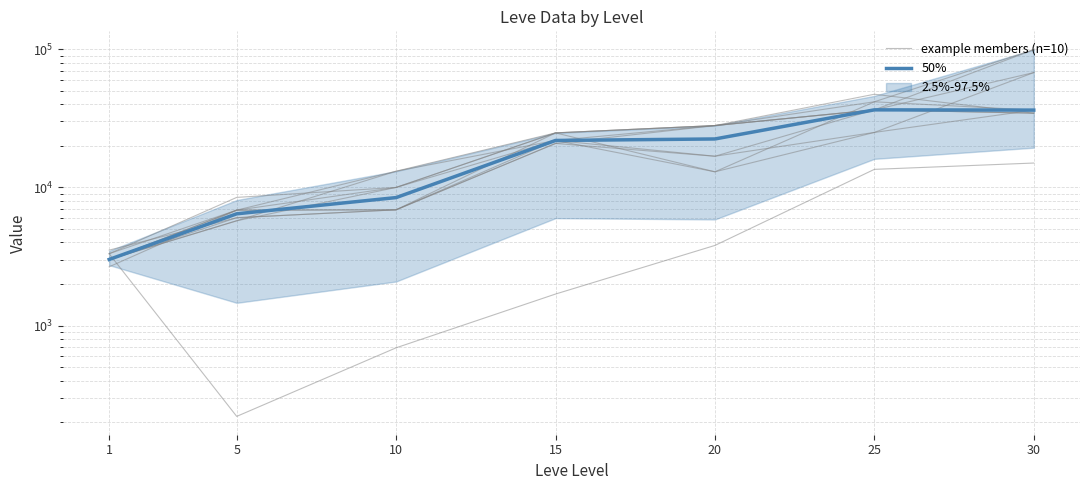

Between which two adjacent categories do 50% and example members (n=10) first intersect?

1 and 5